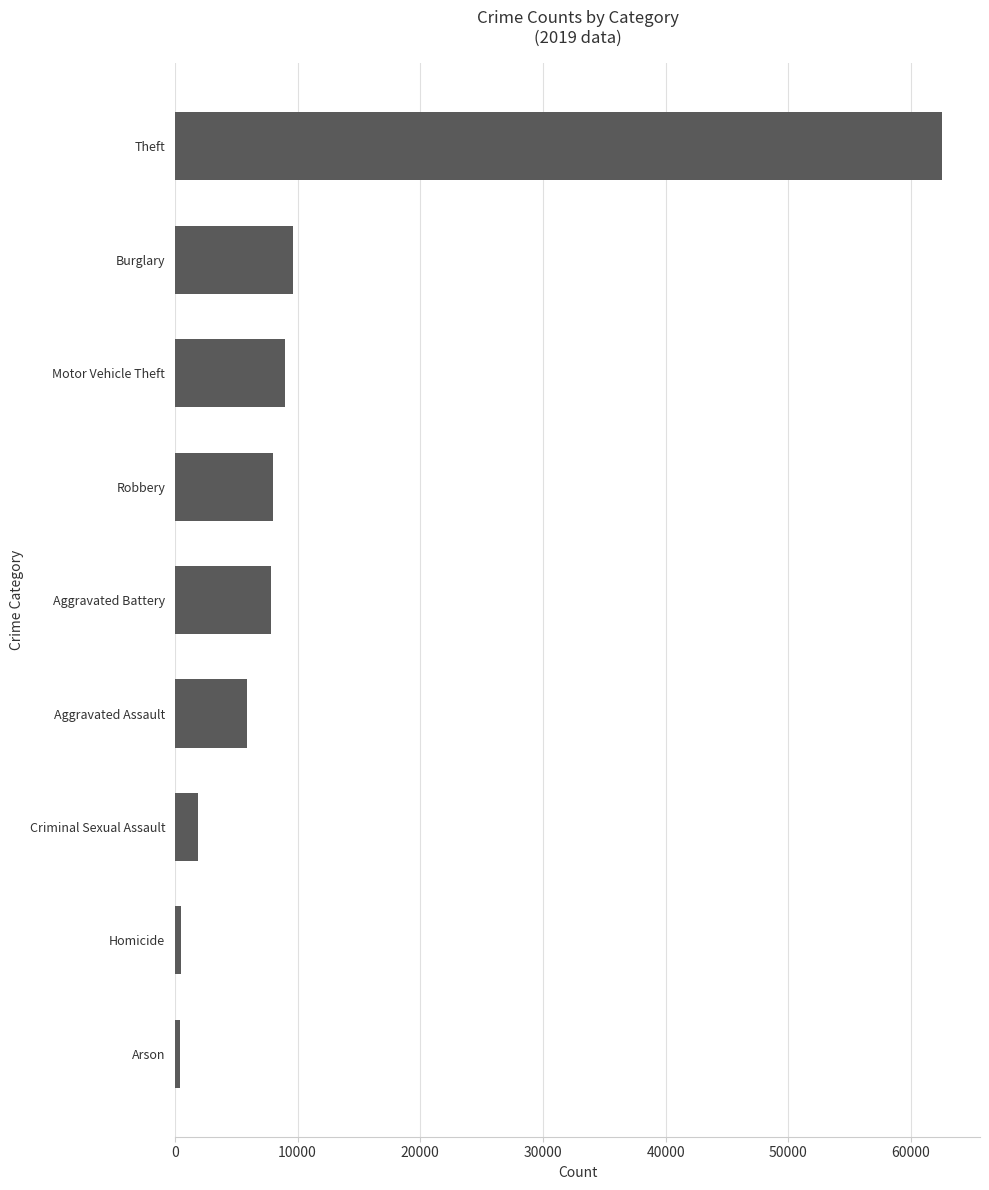

What is the change in value from Burglary to Theft?

+52852